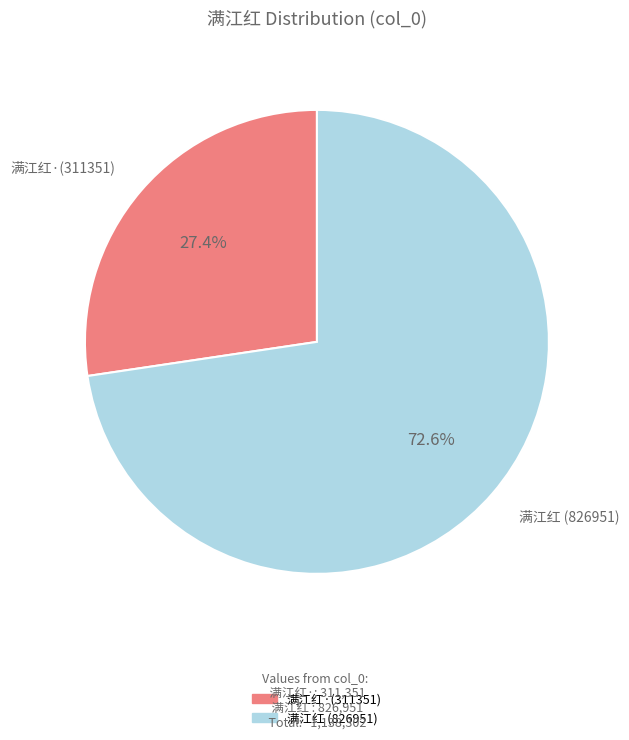

Does any single category account for the majority?

Yes